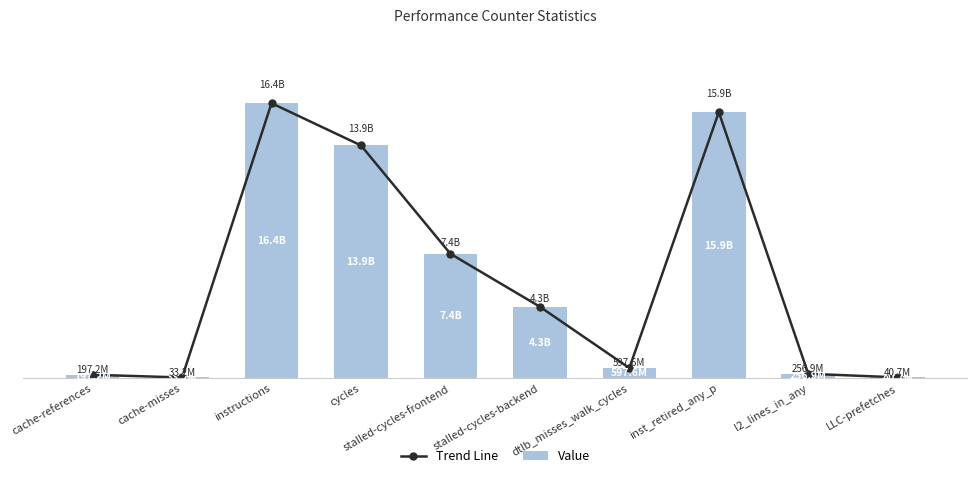

At how many categories does at least one series exceed 11057401817?

3